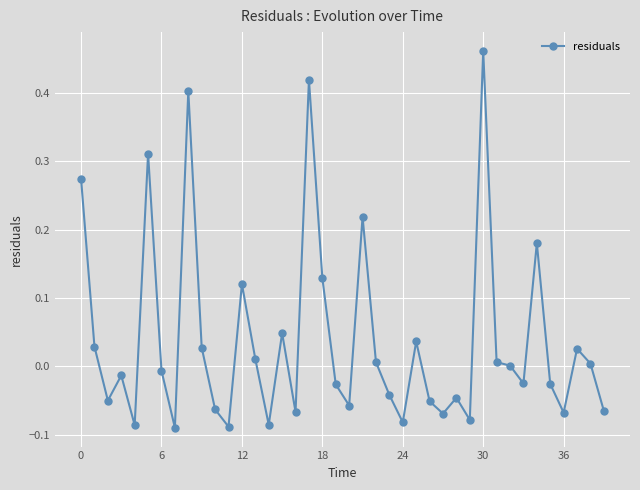

Count the number of data series in this chart.

1